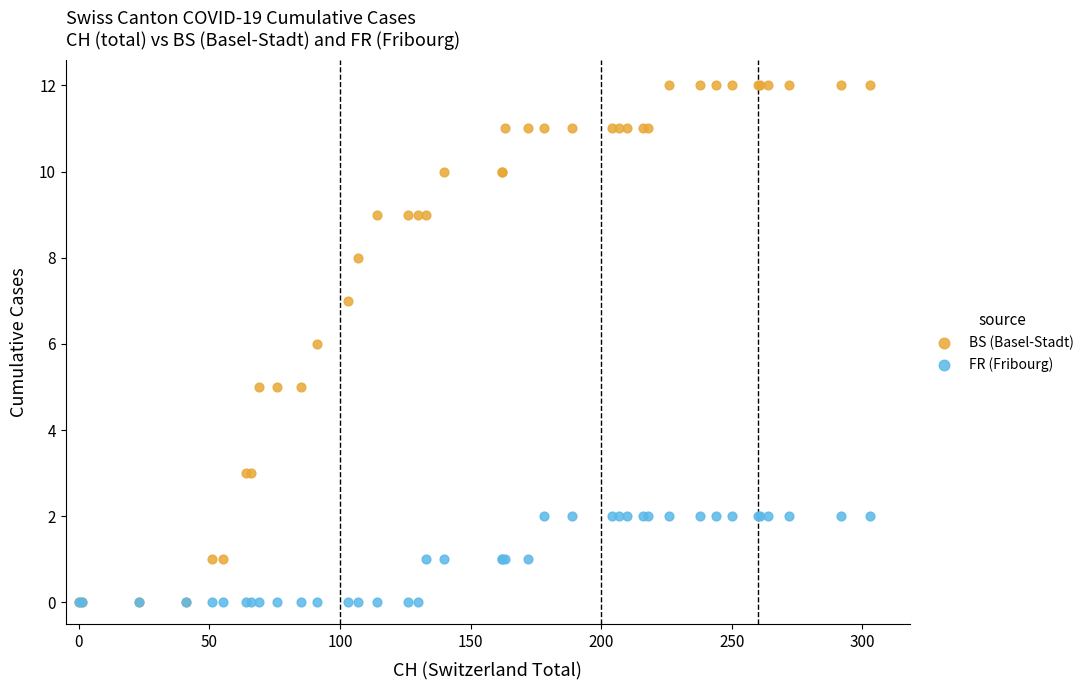

What are all the series names shown in the legend?

BS (Basel-Stadt), FR (Fribourg)